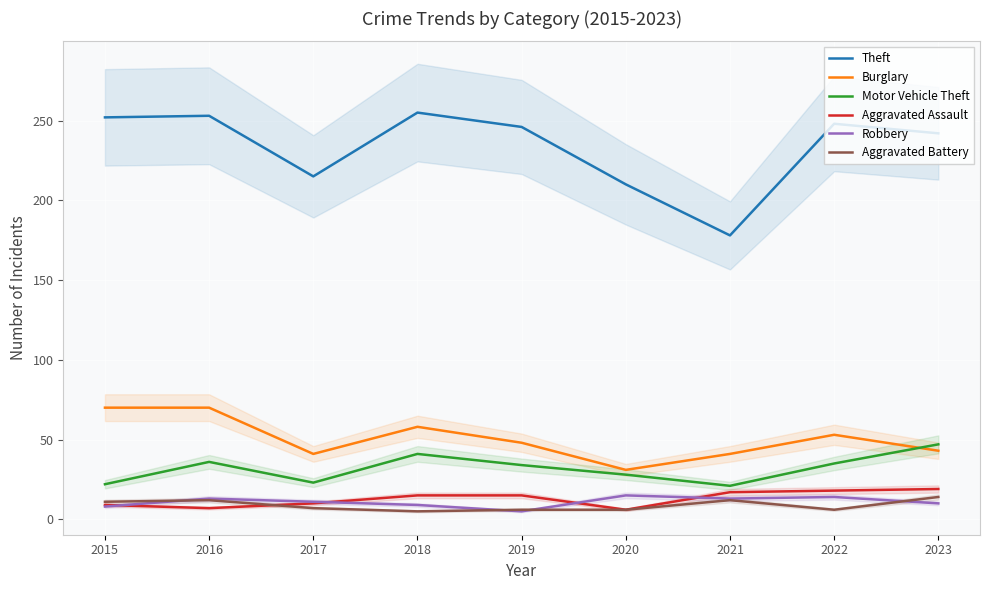

At which label does Motor Vehicle Theft first exceed 34?

2016